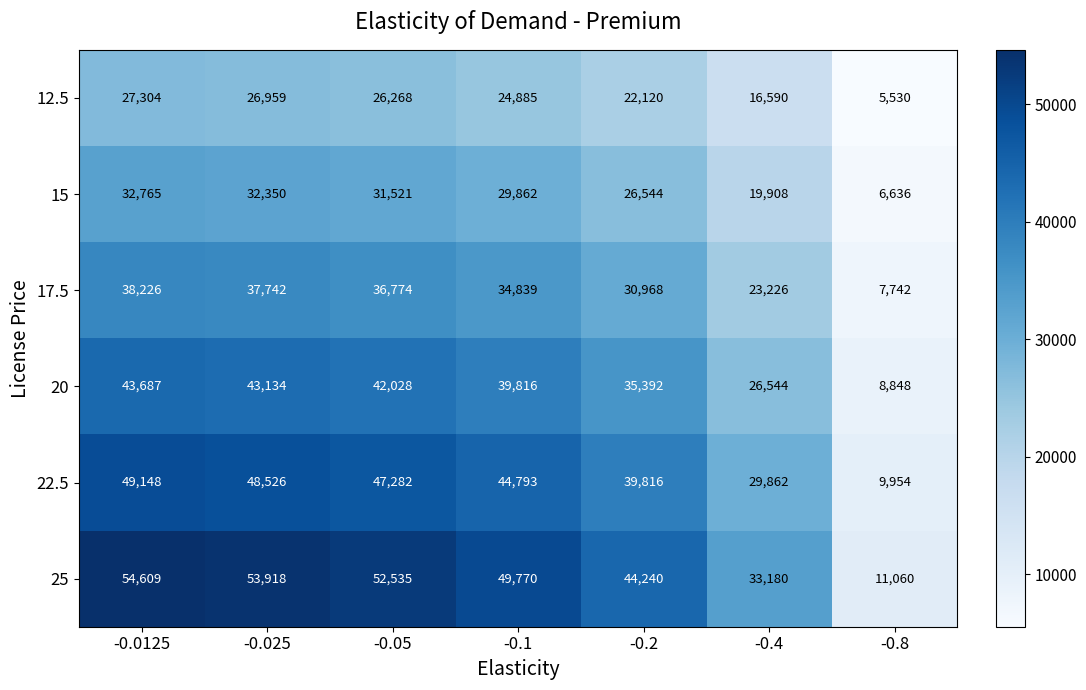

Is the value of 17.5 at -0.4 greater than the value of 22.5 at -0.0125?

No